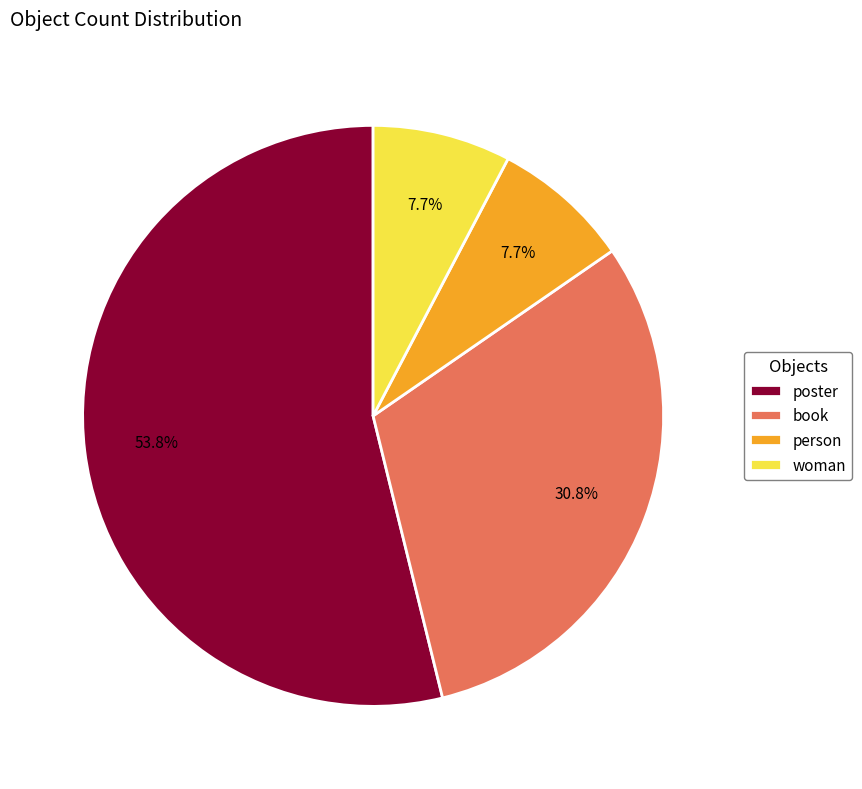

Which has a higher value, woman or poster?

poster